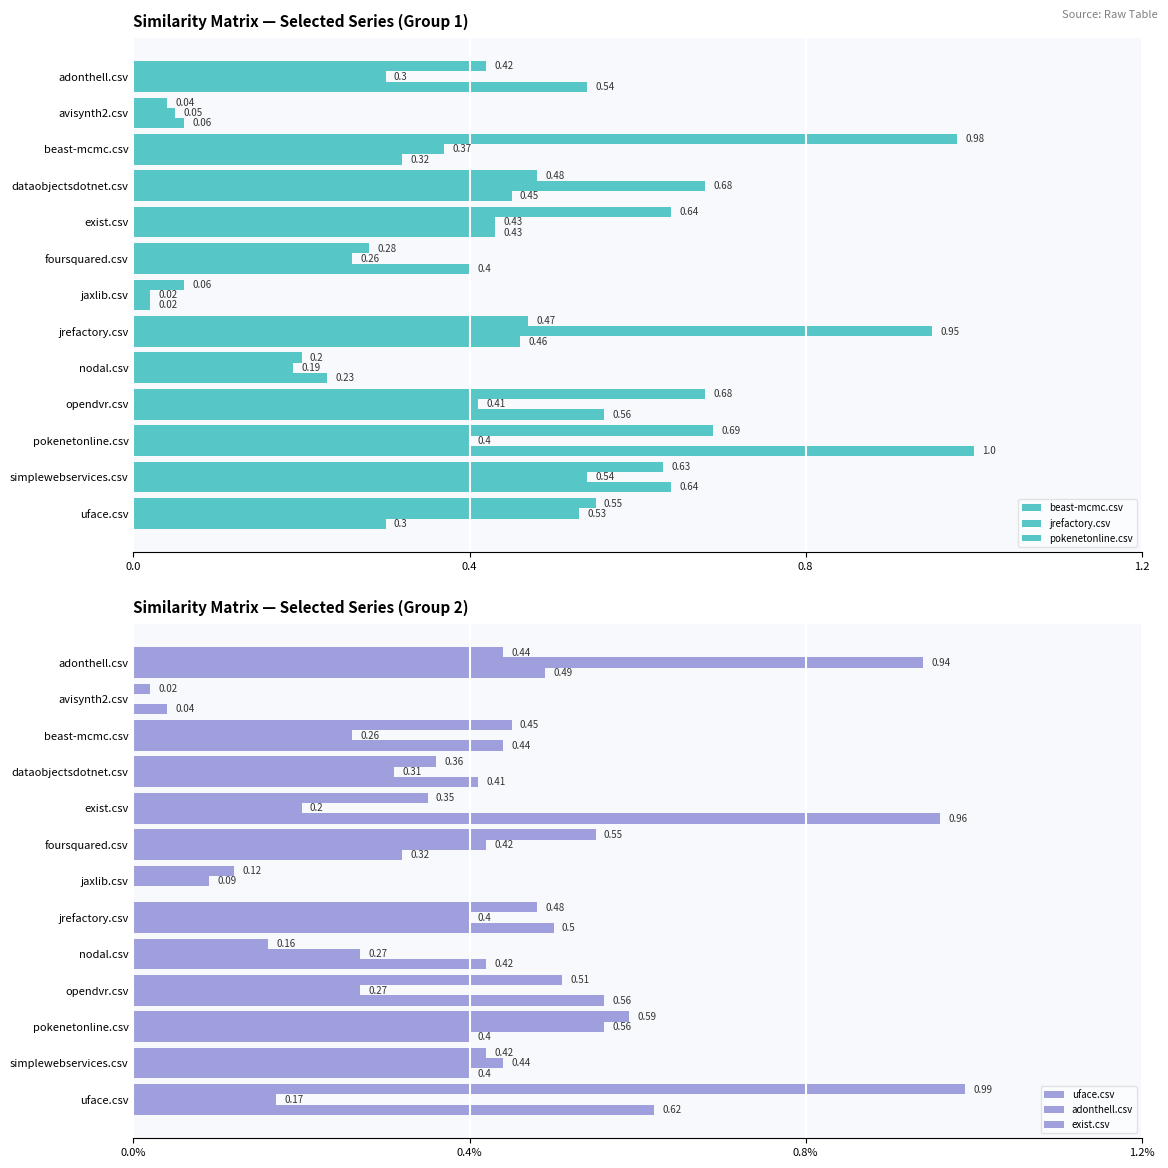

What is the difference between the second highest and minimum values in the beast-mcmc.csv series?

0.6